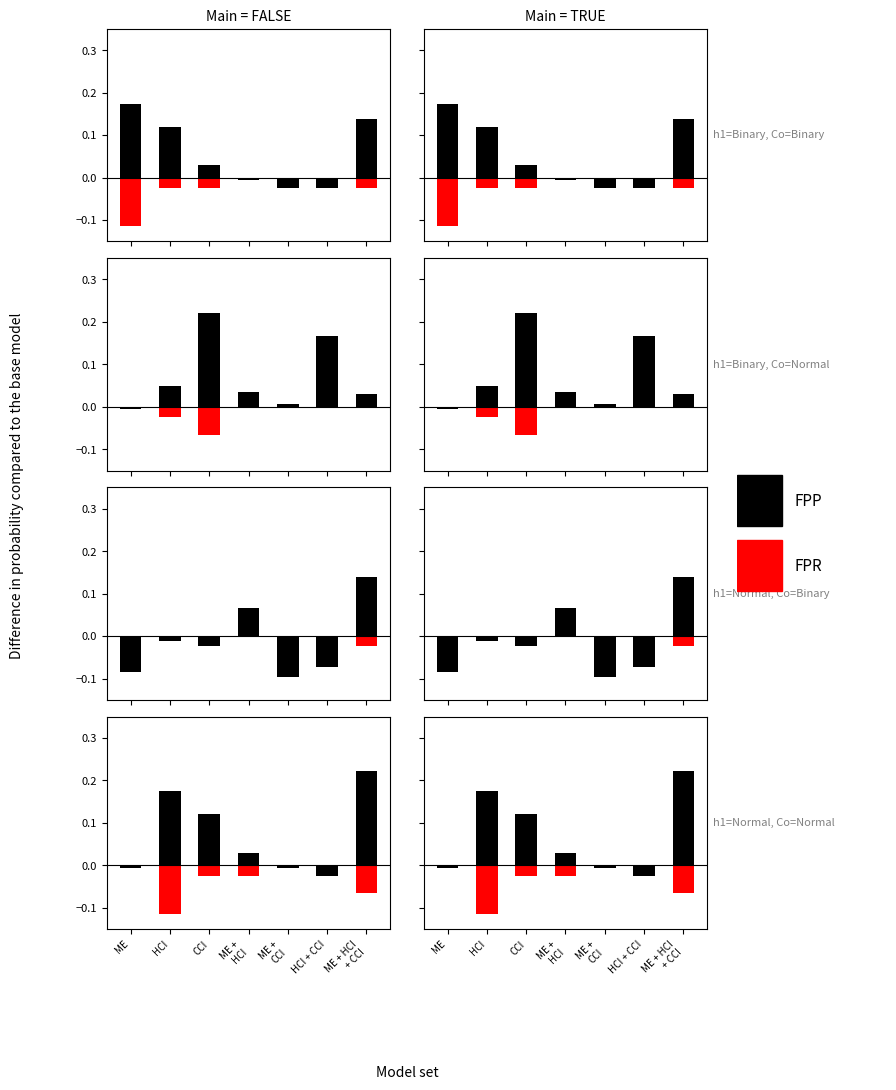

Read the FPR value at HCI.

-0.1